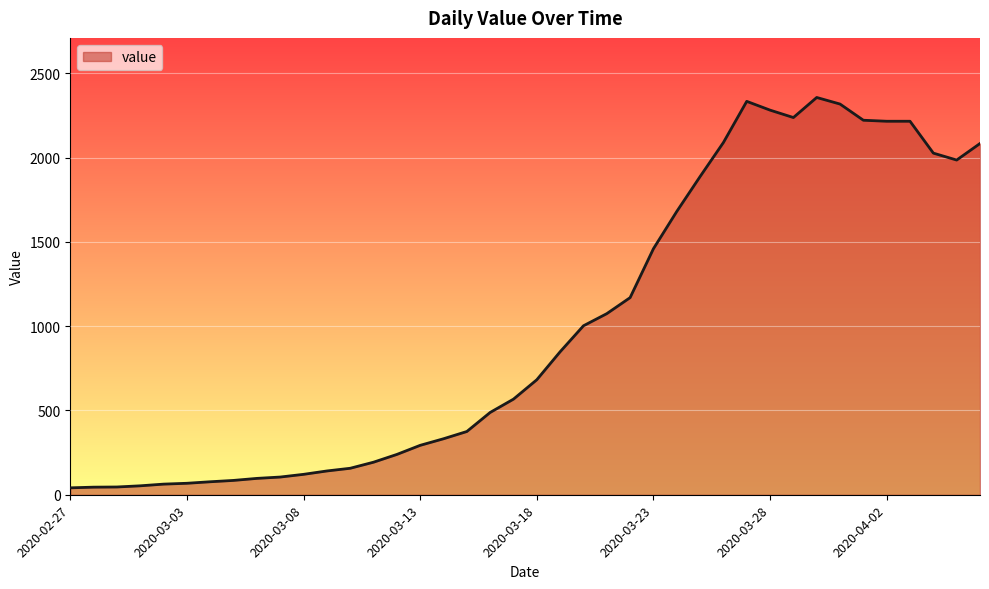

What is the minimum value shown in the chart?

41